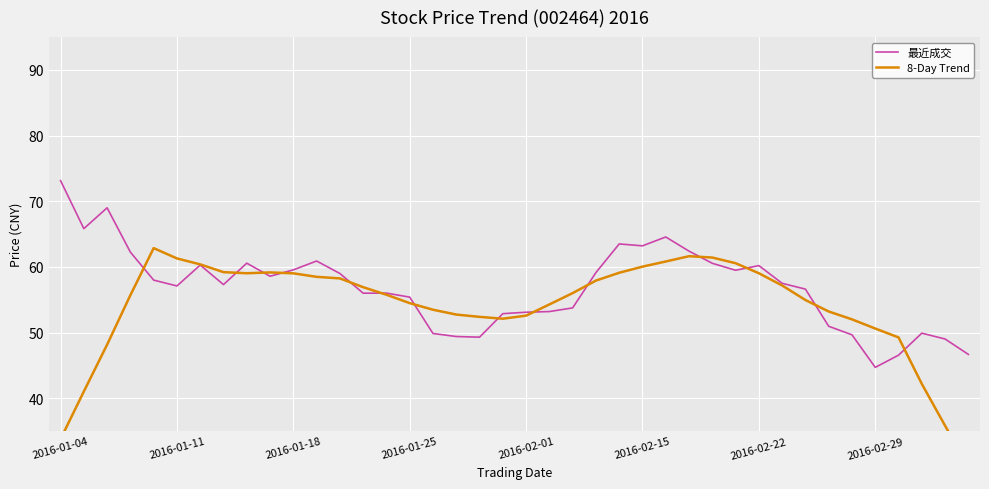

At which label does 最近成交 reach its peak?

2016-01-04